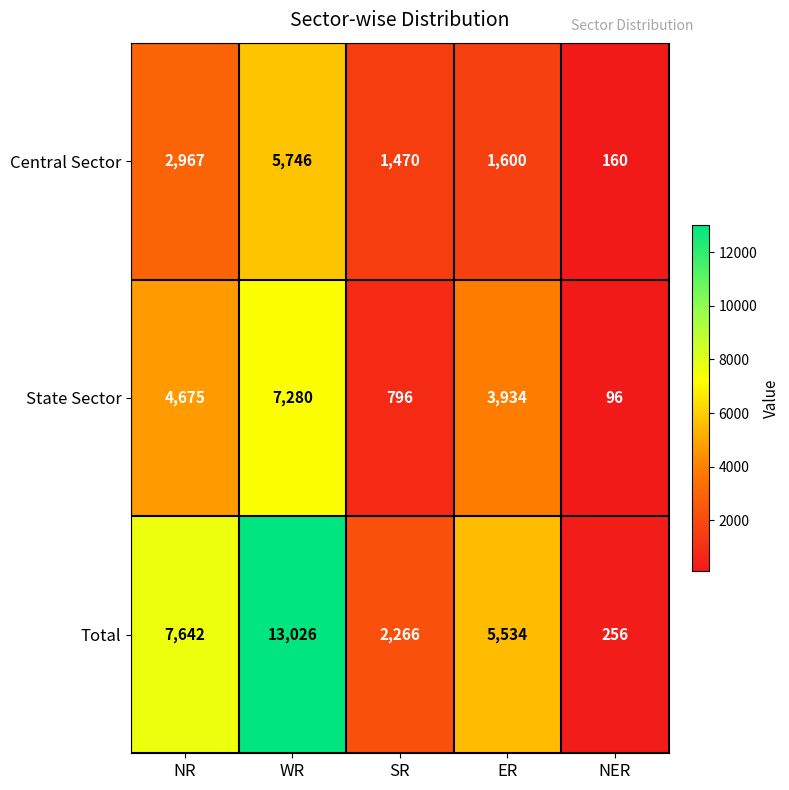

What is the minimum value shown in the chart?

96